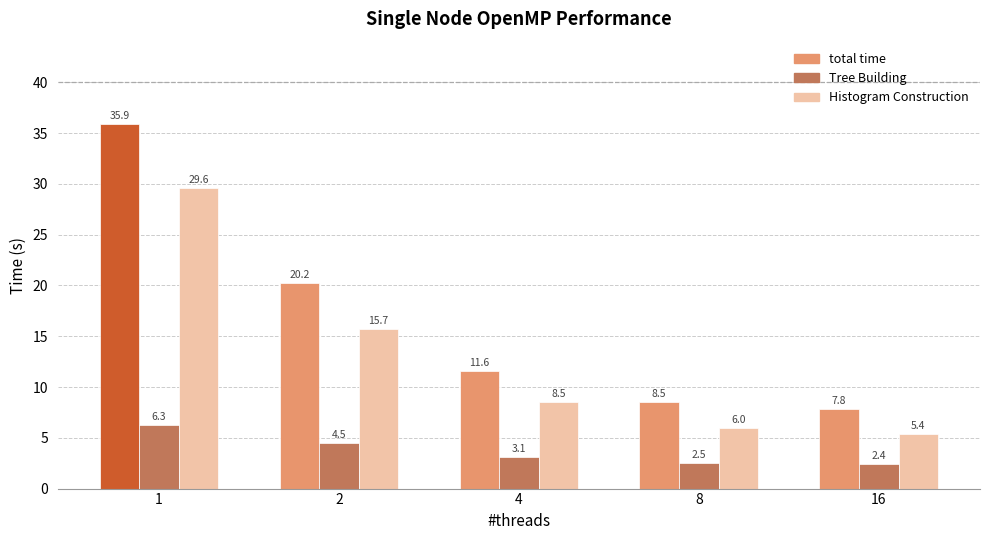

Rank the series at 8 from highest to lowest value.

total time, Histogram Construction, Tree Building